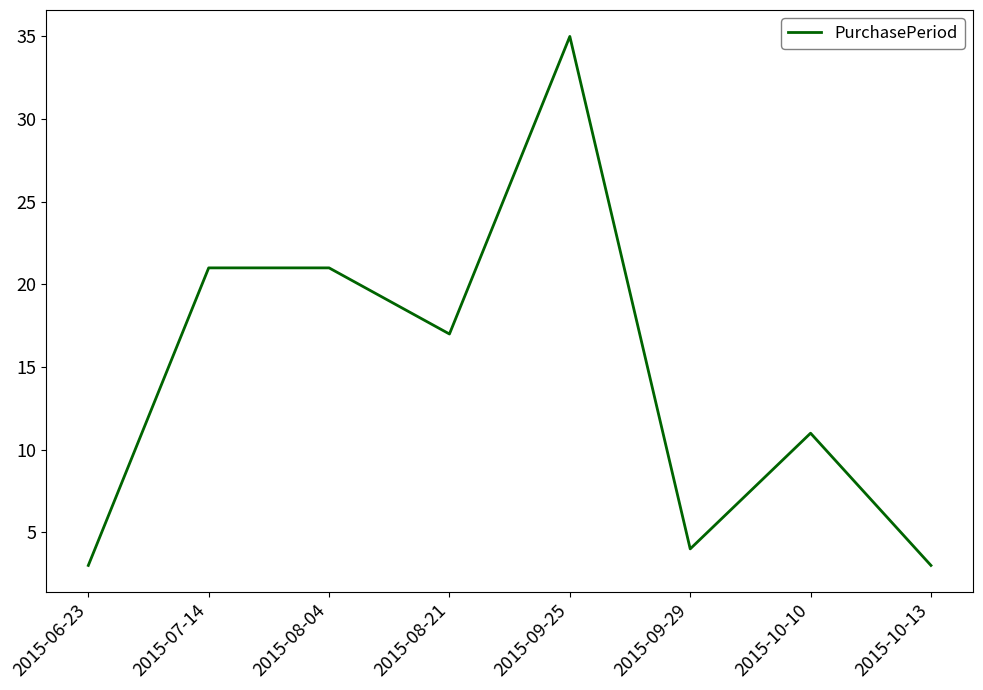

What is the change in value from 2015-08-21 to 2015-09-25?

+18